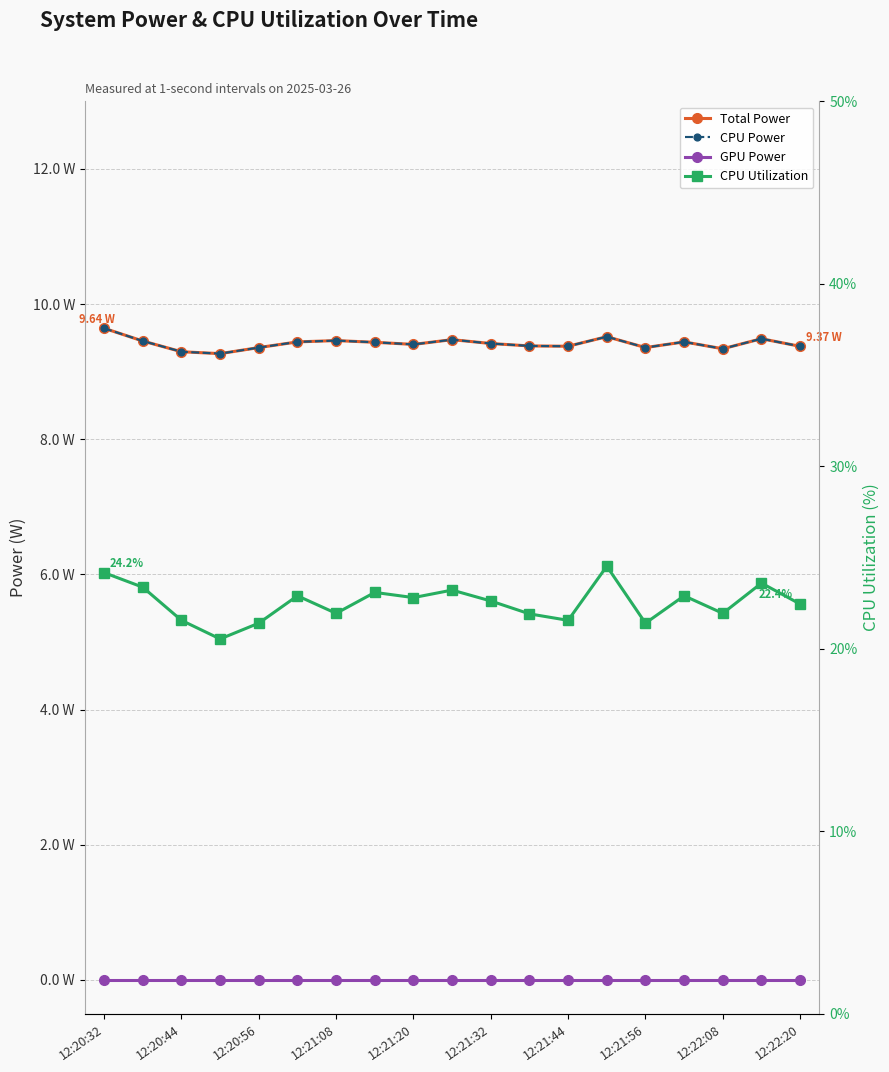

Does the chart have visible grid lines?

Yes